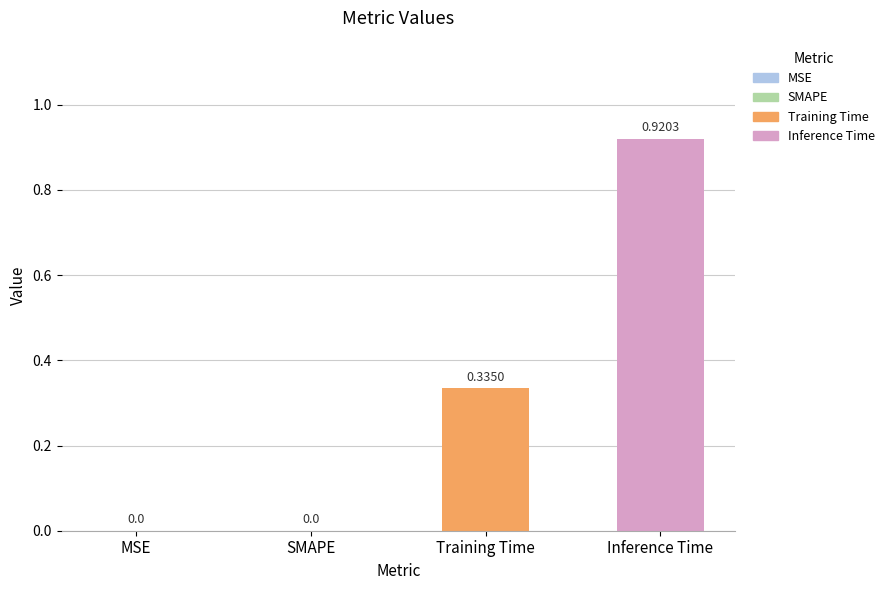

The value at MSE is 0.5. True or false?

False